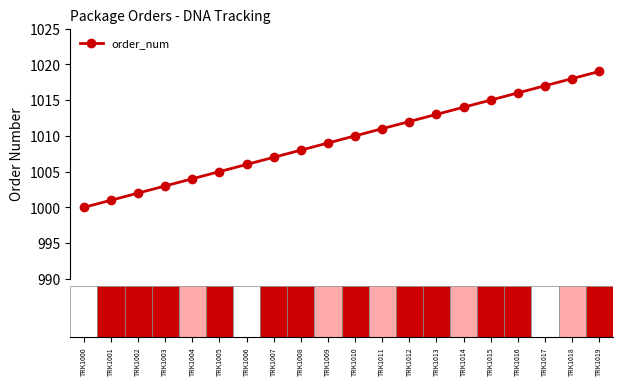

What is the maximum value shown in the chart?

1019